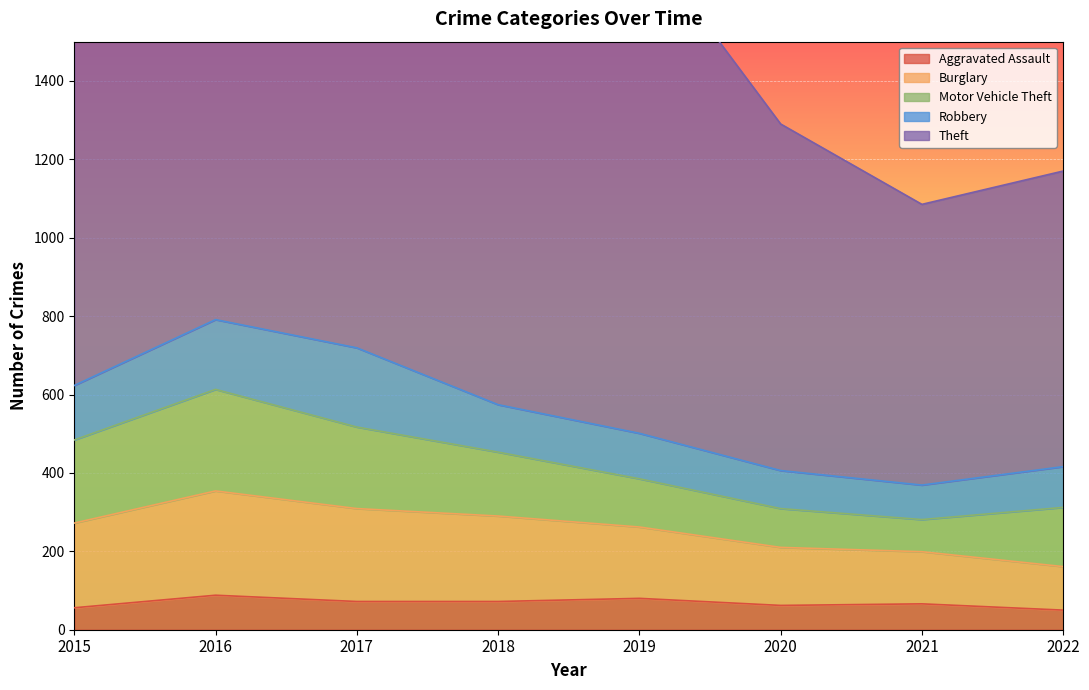

Is the value of Burglary at 2020 greater than the value of Motor Vehicle Theft at 2021?

Yes